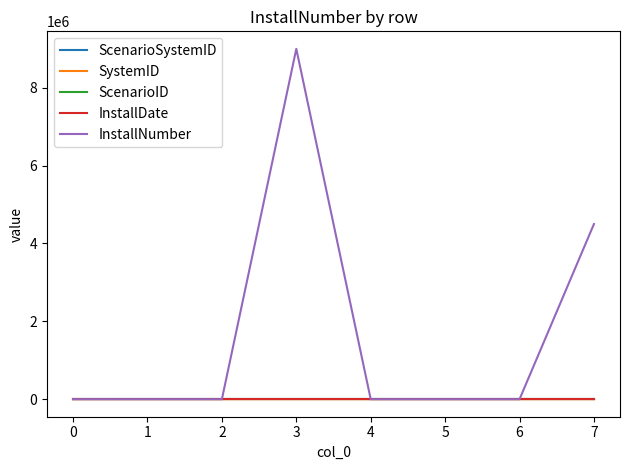

The value of InstallNumber at 7 is 4500000.0. True or false?

True